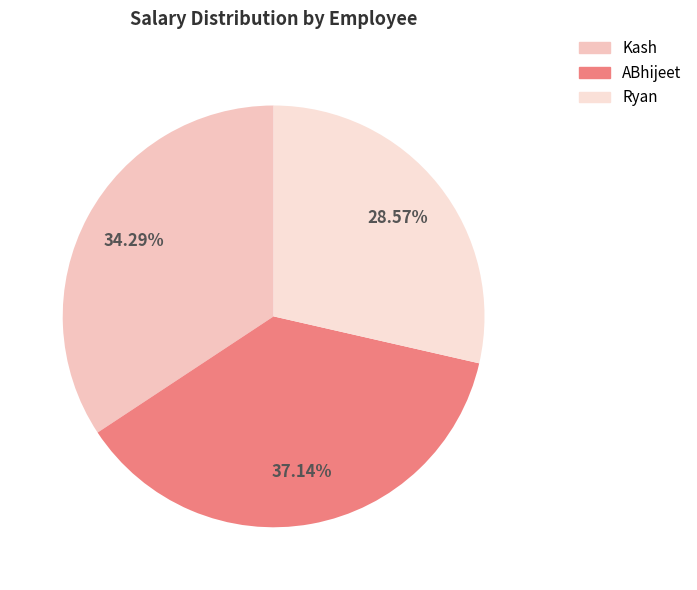

To the nearest percent, what is the difference between the ABhijeet and Kash slice percentages?

3%